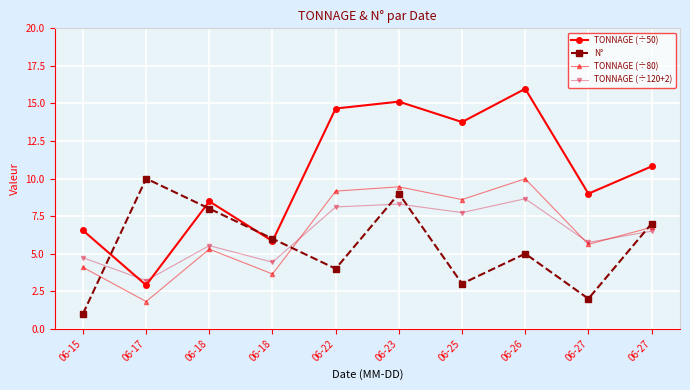

What are all the series names shown in the legend?

TONNAGE (÷50), N°, TONNAGE (÷80), TONNAGE (÷120+2)